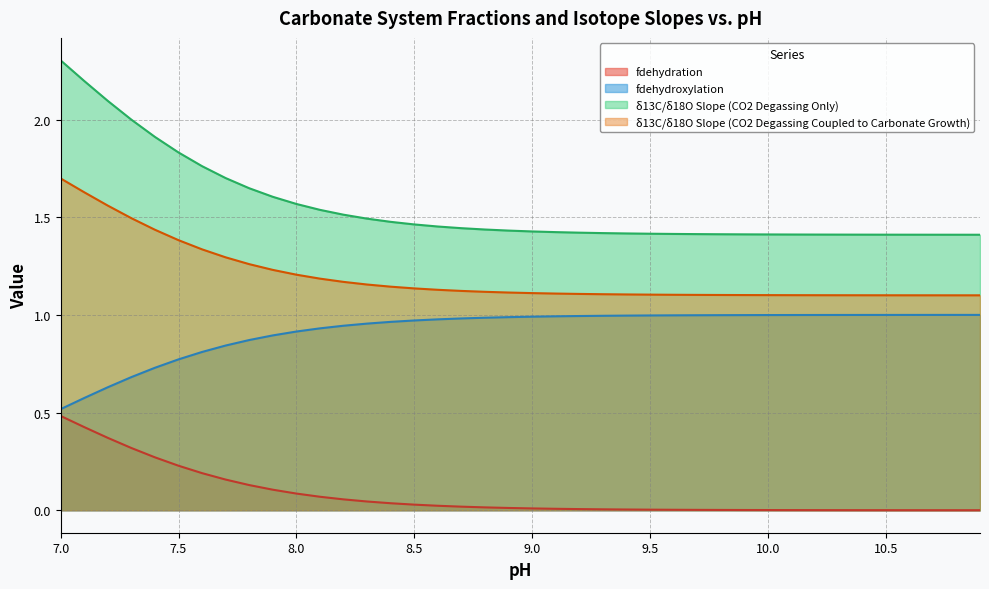

Reading right to left, list all the values displayed in this chart.

fdehydration: 0.0	0.0	0.0	0.0	0.0	0.0	0.0	0.0	0.0	0.0	0.0	0.0	0.0	0.0	0.0	0.0	0.0	0.0	0.0	0.0	0.0	0.0	0.0	0.0	0.0	0.0	0.0	0.1	0.1	0.1	0.1	0.1	0.2	0.2	0.2	0.3	0.3	0.4	0.4	0.5
fdehydroxylation: 1.0	1.0	1.0	1.0	1.0	1.0	1.0	1.0	1.0	1.0	1.0	1.0	1.0	1.0	1.0	1.0	1.0	1.0	1.0	1.0	1.0	1.0	1.0	1.0	1.0	1.0	1.0	0.9	0.9	0.9	0.9	0.9	0.8	0.8	0.8	0.7	0.7	0.6	0.6	0.5
δ13C/δ18O Slope (CO2 Degassing Only): 1.4	1.4	1.4	1.4	1.4	1.4	1.4	1.4	1.4	1.4	1.4	1.4	1.4	1.4	1.4	1.4	1.4	1.4	1.4	1.4	1.4	1.4	1.4	1.5	1.5	1.5	1.5	1.5	1.5	1.6	1.6	1.6	1.7	1.8	1.8	1.9	2.0	2.1	2.2	2.3
δ13C/δ18O Slope (CO2 Degassing Coupled to Carbonate Growth): 1.1	1.1	1.1	1.1	1.1	1.1	1.1	1.1	1.1	1.1	1.1	1.1	1.1	1.1	1.1	1.1	1.1	1.1	1.1	1.1	1.1	1.1	1.1	1.1	1.1	1.1	1.2	1.2	1.2	1.2	1.2	1.3	1.3	1.3	1.4	1.4	1.5	1.6	1.6	1.7